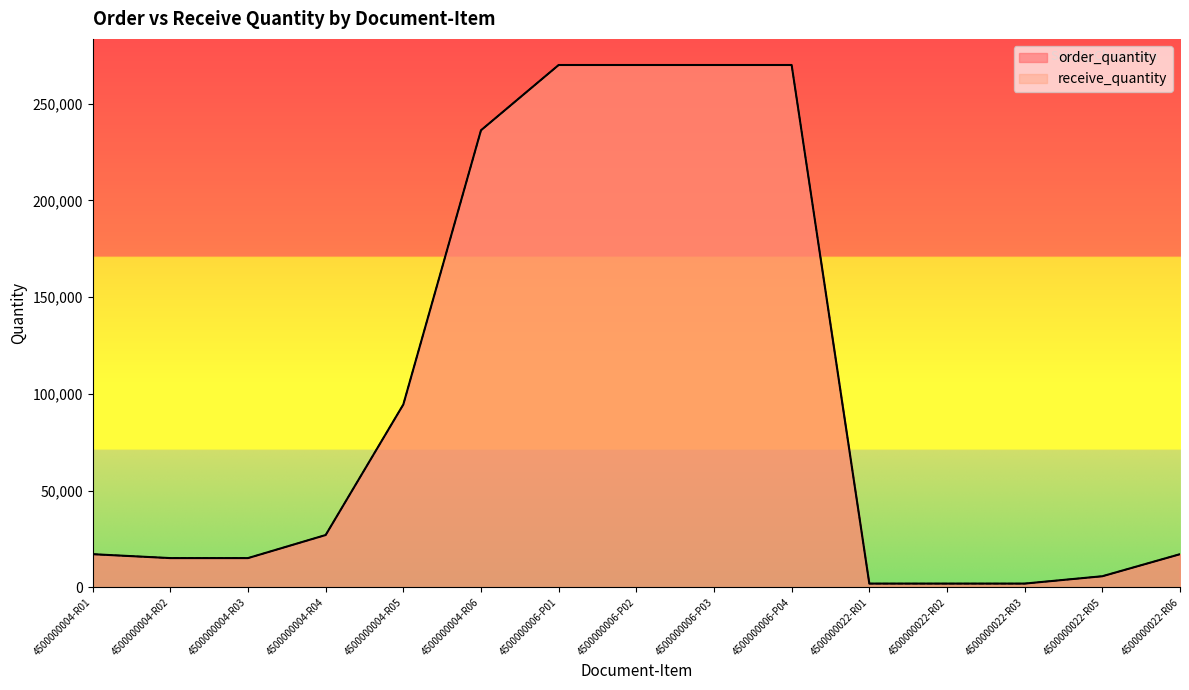

Reading left to right, transcribe all the data shown in this chart.

order_quantity: 4500000004-R01=17100	4500000004-R02=15080	4500000004-R03=15080	4500000004-R04=27000	4500000004-R05=94500	4500000004-R06=236250	4500000006-P01=270000	4500000006-P02=270000	4500000006-P03=270000	4500000006-P04=270000	4500000022-R01=1900	4500000022-R02=1900	4500000022-R03=1900	4500000022-R05=5700	4500000022-R06=17100
receive_quantity: 4500000004-R01=17100	4500000004-R02=15080	4500000004-R03=15080	4500000004-R04=27000	4500000004-R05=94500	4500000004-R06=236250	4500000006-P01=270000	4500000006-P02=270000	4500000006-P03=270000	4500000006-P04=270000	4500000022-R01=1900	4500000022-R02=1900	4500000022-R03=1900	4500000022-R05=5700	4500000022-R06=17100